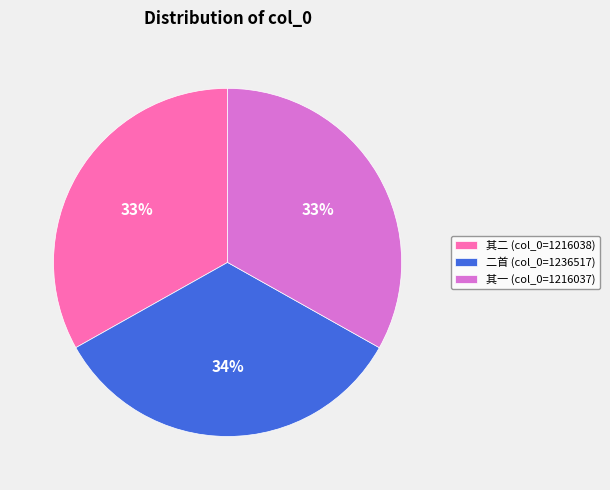

To the nearest percent, what percentage of the pie is 二首 (col_0=1236517)?

34%